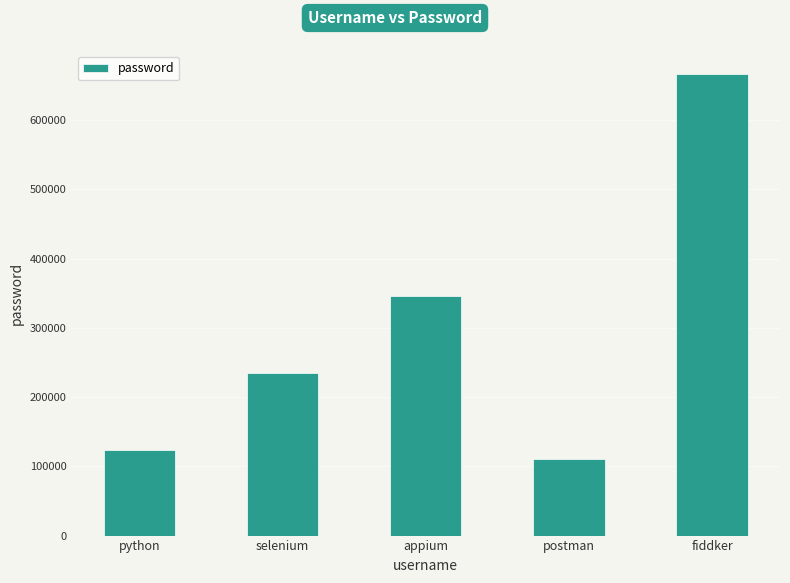

What is the difference between the second highest and minimum values?

234567